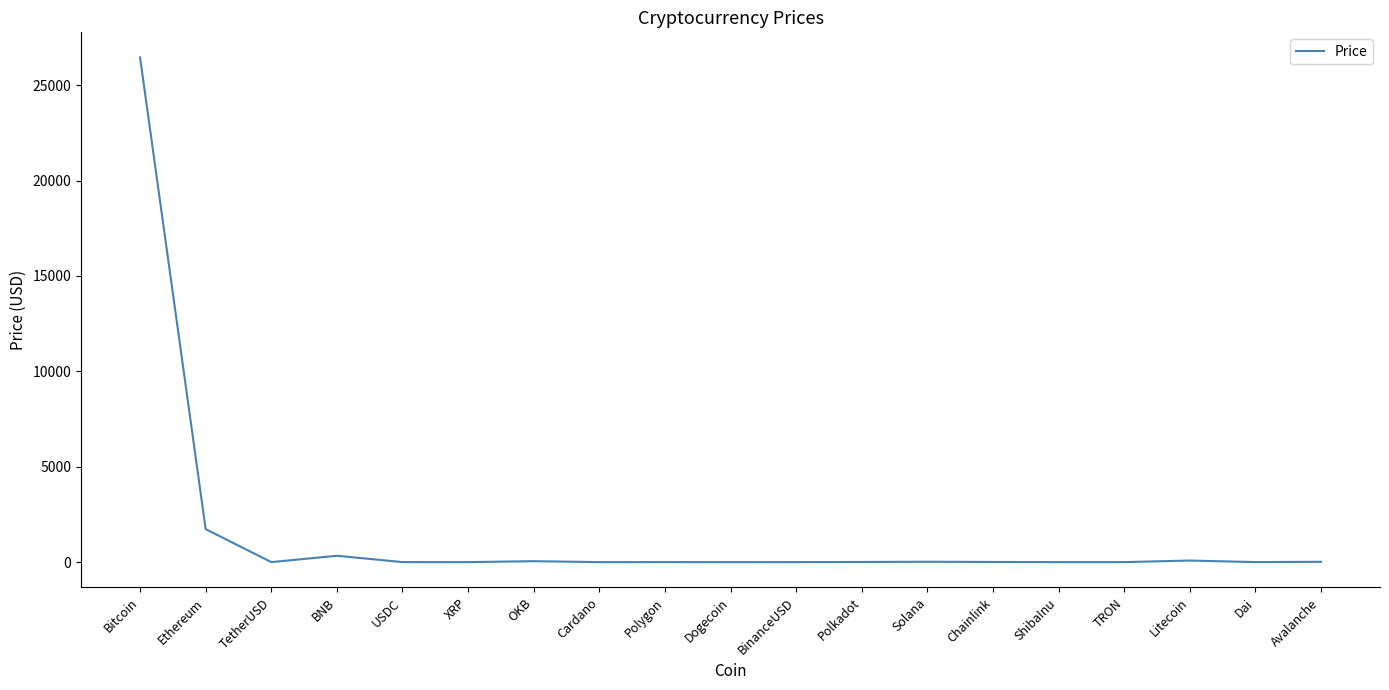

What is the difference between the maximum and minimum values?

26445.9